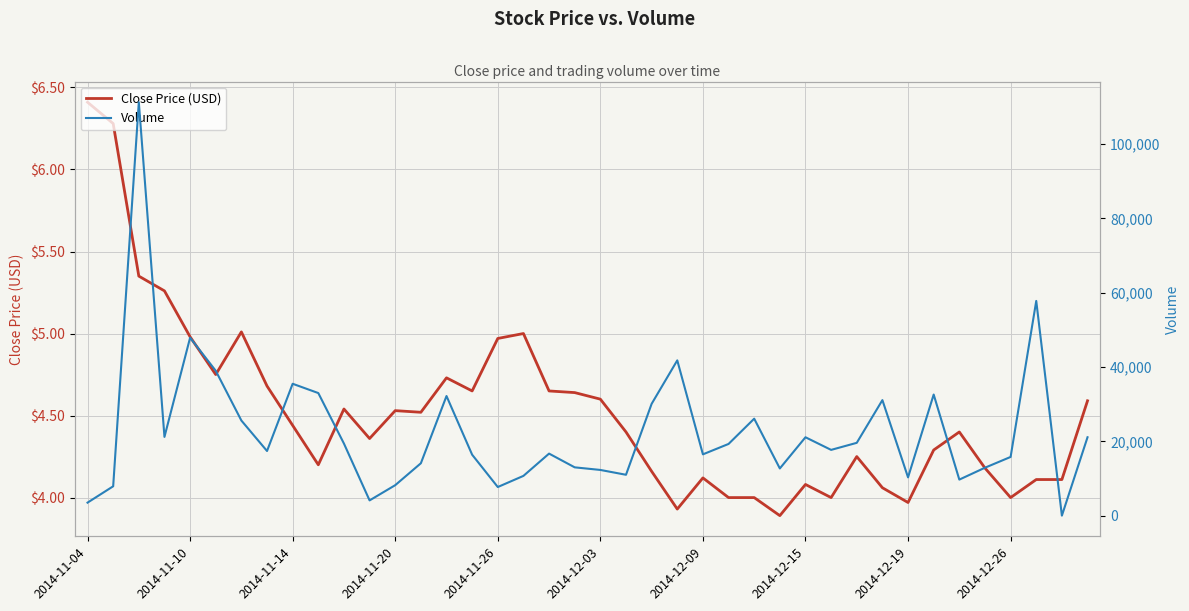

What is the value of the Volume point at the 22nd from the left?

11000.0